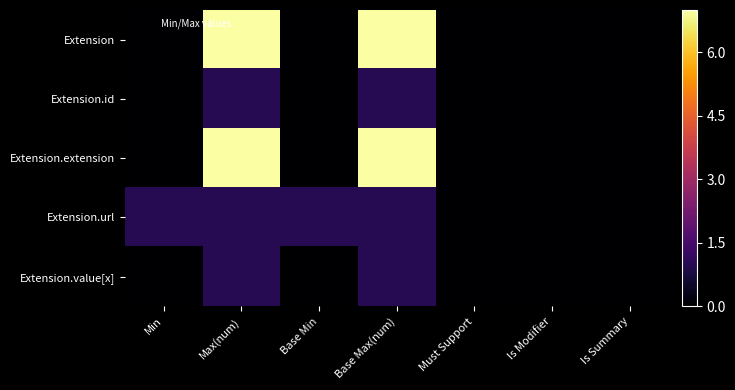

How many distinct data groups are displayed?

5